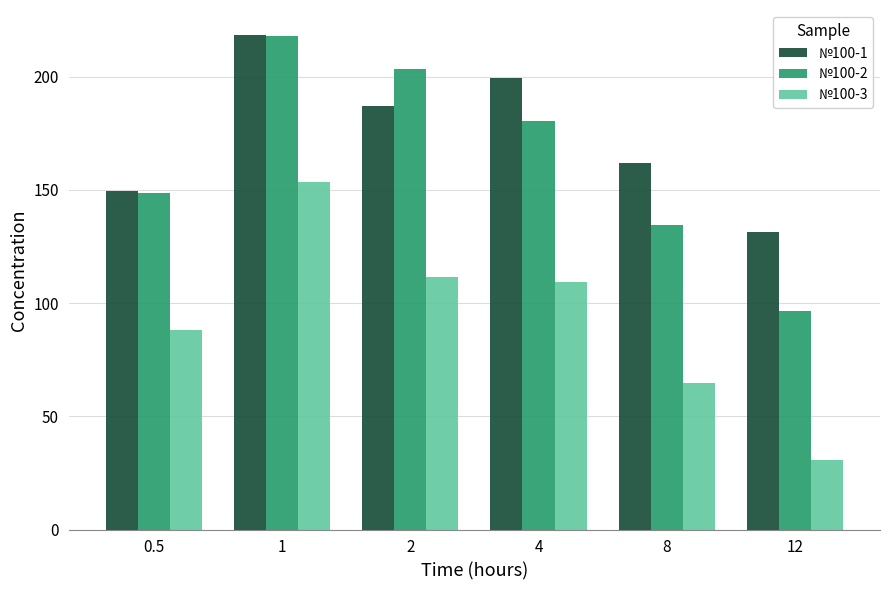

At which label does №100-1 reach its peak?

1